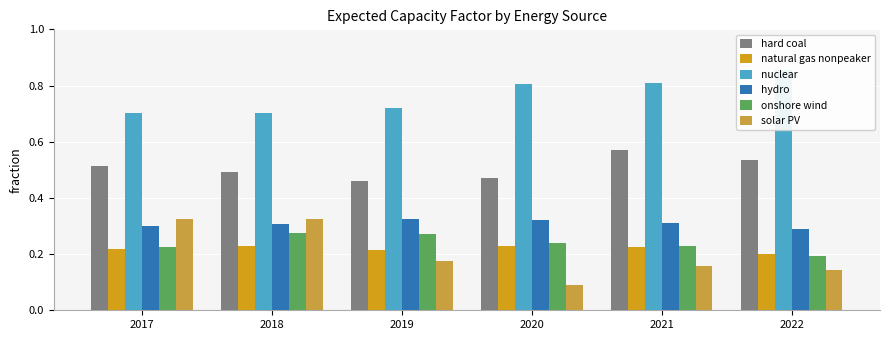

How many hydro values are between 0 and 1?

6